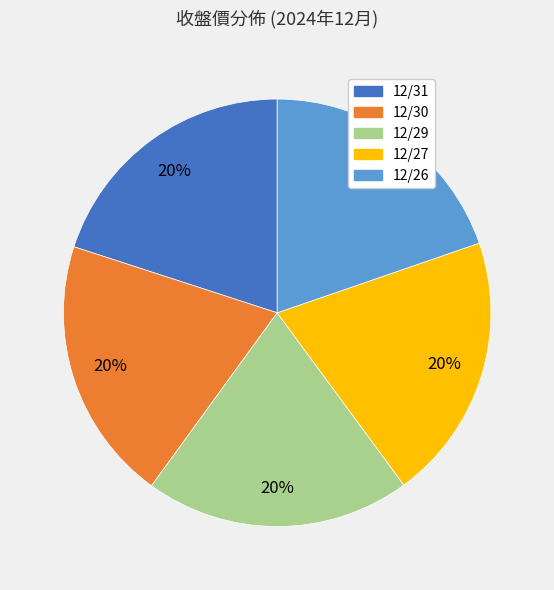

Is it true that 12/26 is 8% of the pie?

False